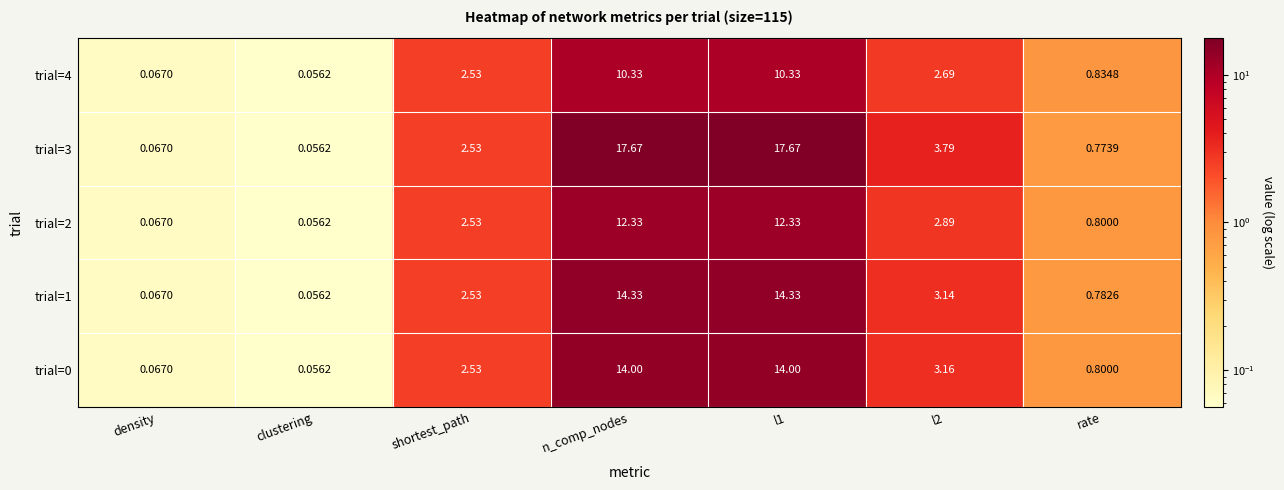

Is it true that trial=3 equals 8.6 at trial=3?

False